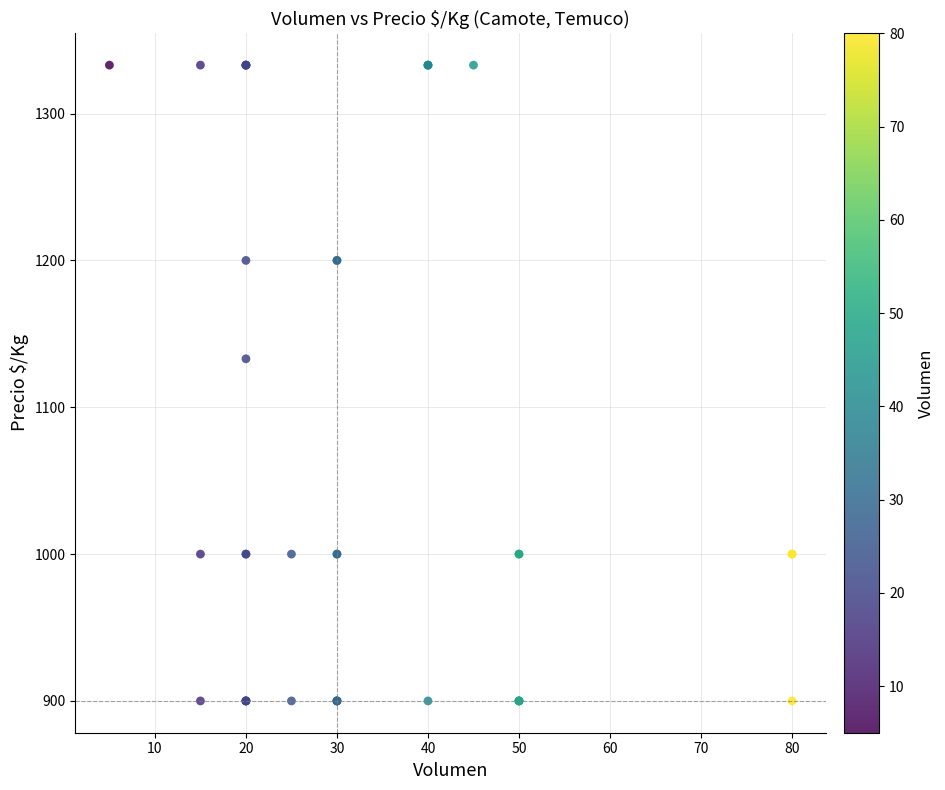

What Y value in the scatter plot is closest to 1116?

1133